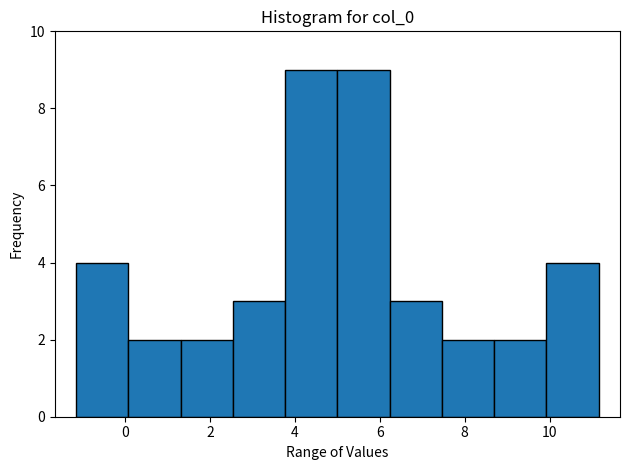

Reading left to right, list every bar in this chart as the range it spans on the x-axis followed by its height. Neither the bar edges nor the heights are printed on the chart, so give them approximately, as read against the axes.

-1.2 to 0.0: 4
0.0 to 1.4: 2
1.4 to 2.6: 2
2.6 to 3.8: 3
3.8 to 5.0: 9
5.0 to 6.2: 9
6.2 to 7.4: 3
7.4 to 8.6: 2
8.6 to 10.0: 2
10.0 to 11.2: 4